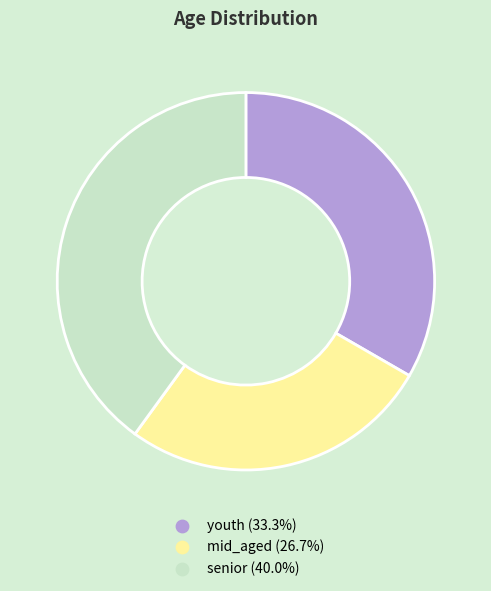

Does any single category account for the majority?

No